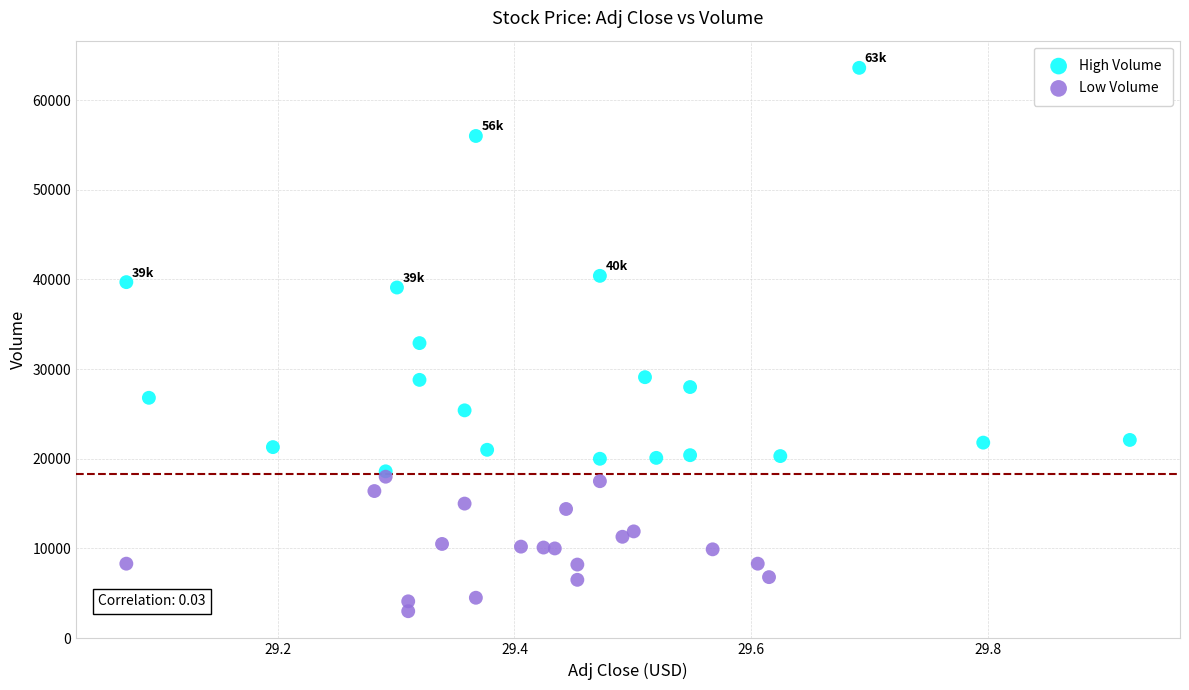

Which series has the largest Y range (max minus min)?

High Volume